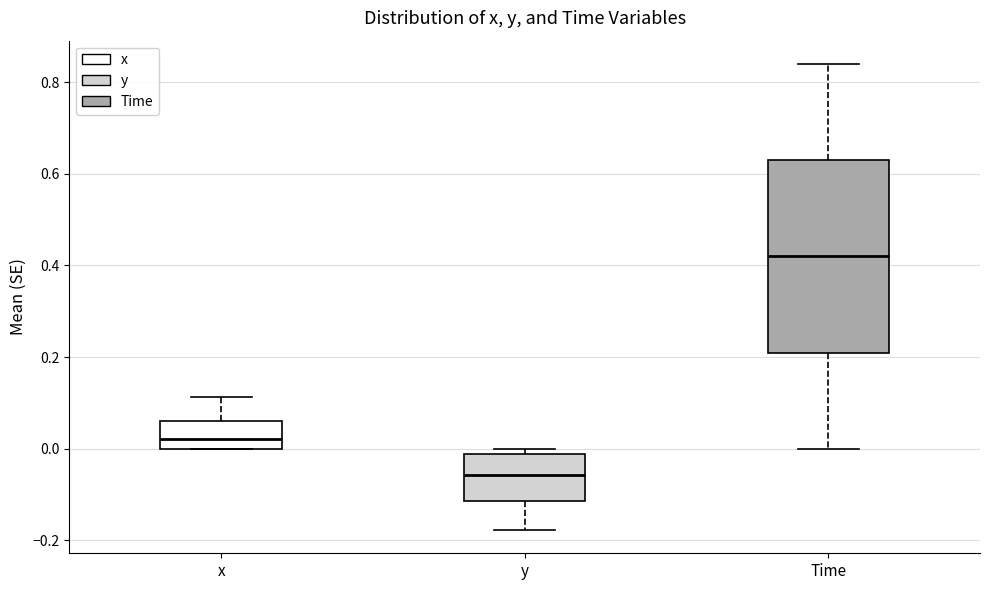

Which box has the lowest median line?

y